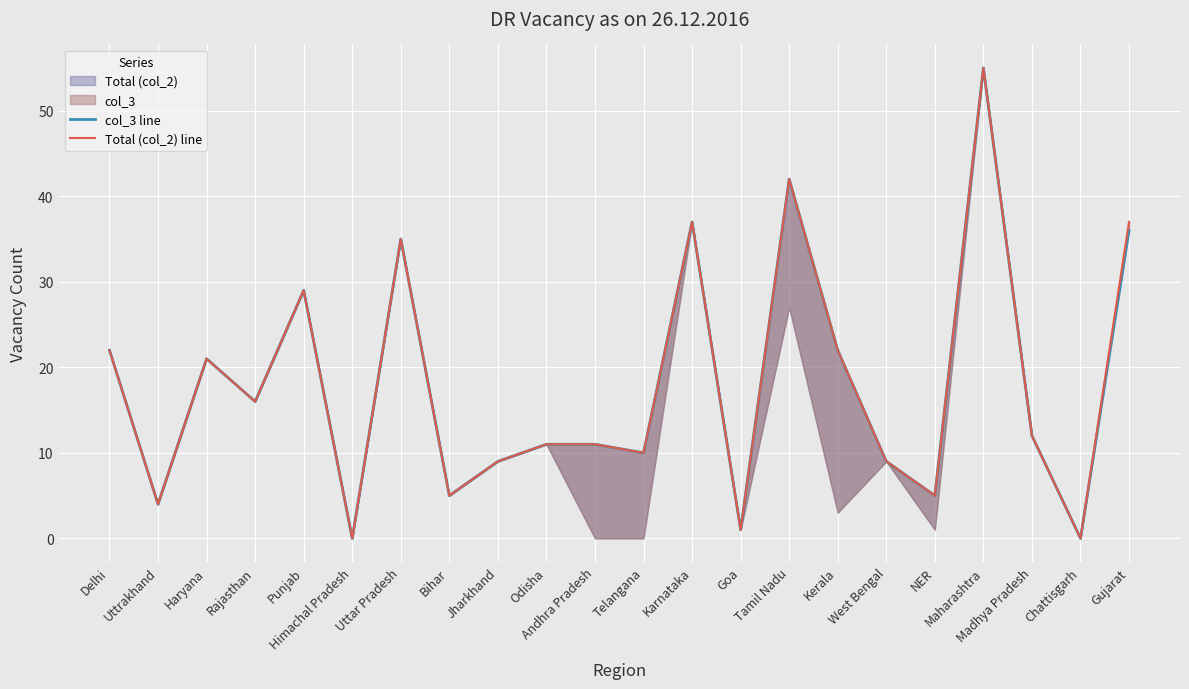

How many data points does each series have?

22